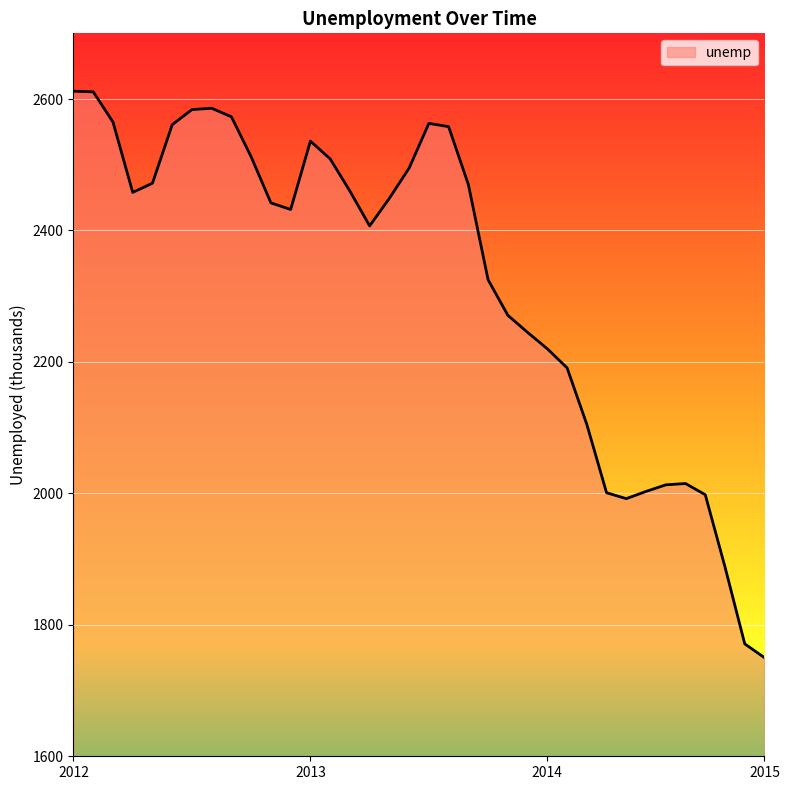

What is the difference between the maximum and minimum values?

862